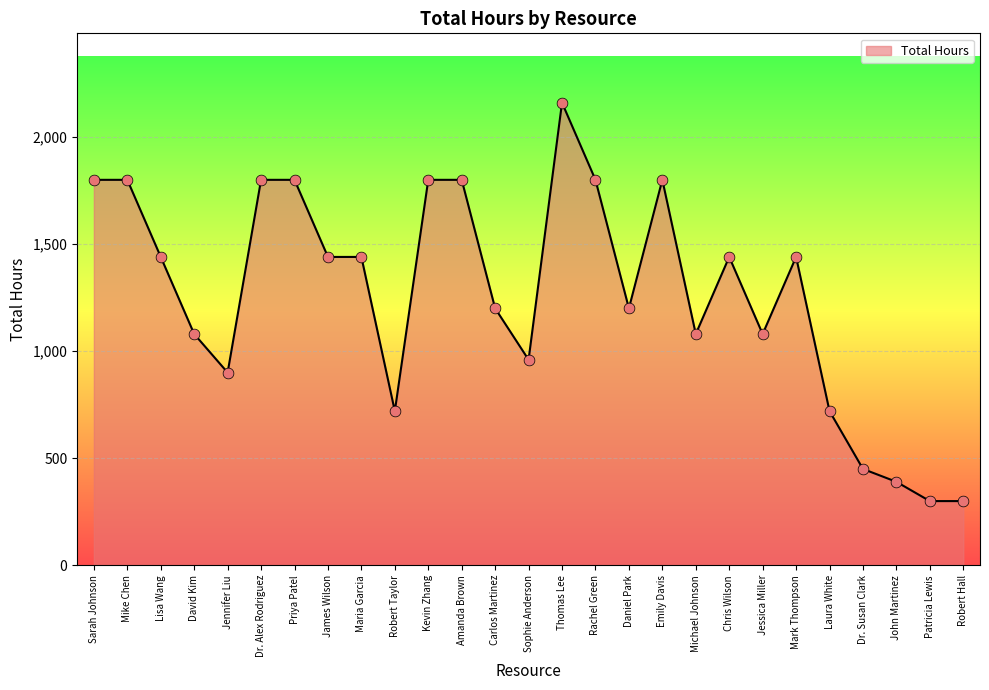

Approximately how many times larger is the value at Robert Taylor compared to Thomas Lee?

0.3